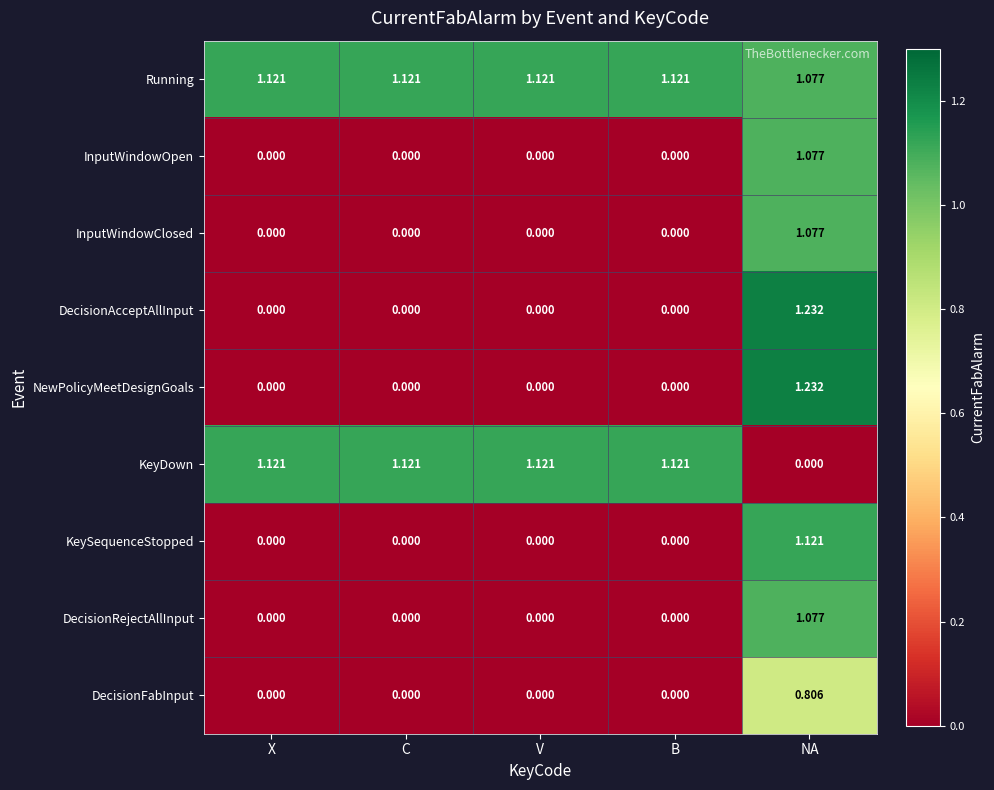

At which category does the chart reach its peak across all series?

NA